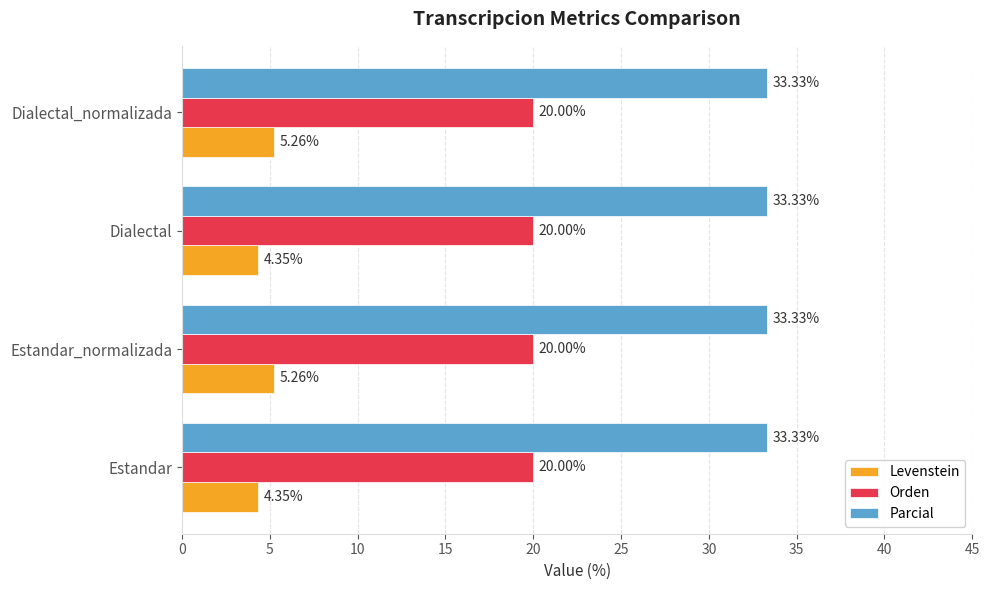

List the series in order of their peak value, lowest first.

Levenstein, Orden, Parcial